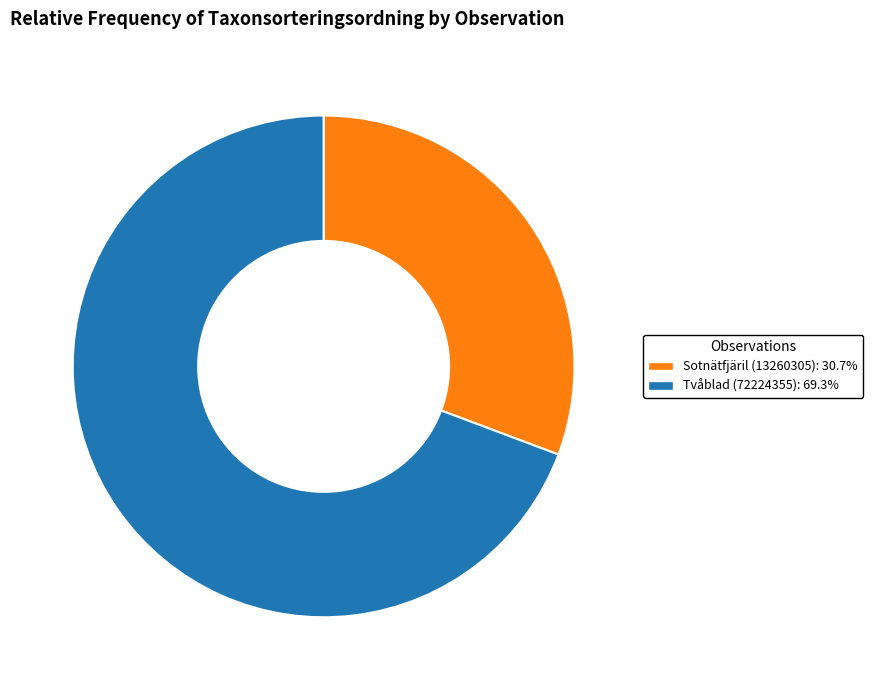

Which category has the smallest portion of the pie?

Sotnätfjäril (13260305)